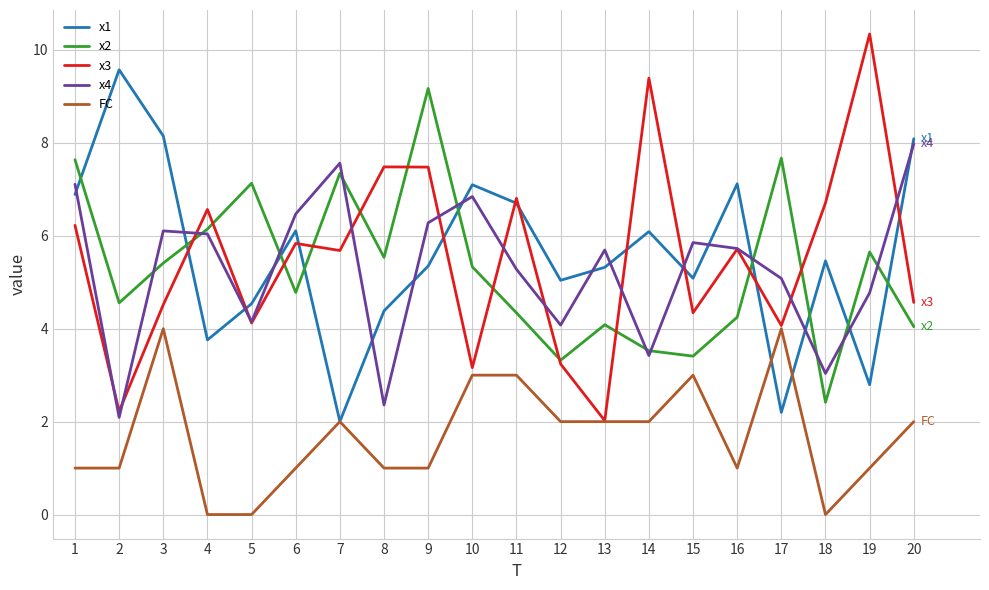

How many lines are shown in the chart?

5